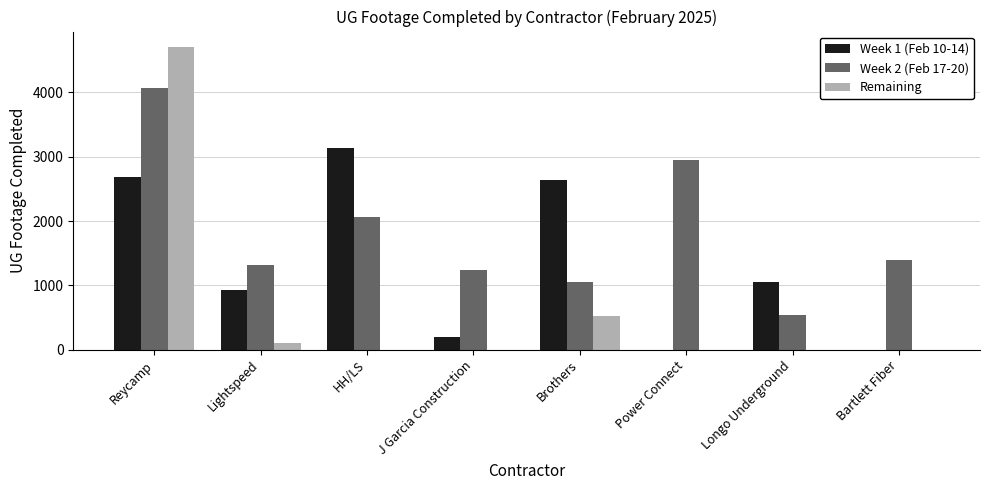

How many groups of bars are there?

8